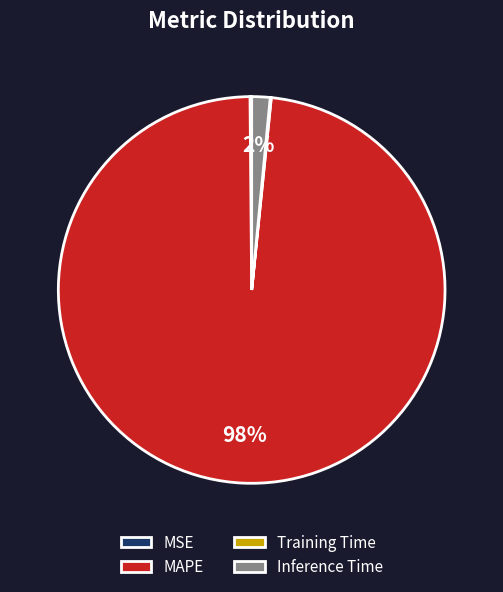

The MAPE slice represents 98% of the pie. True or false?

True